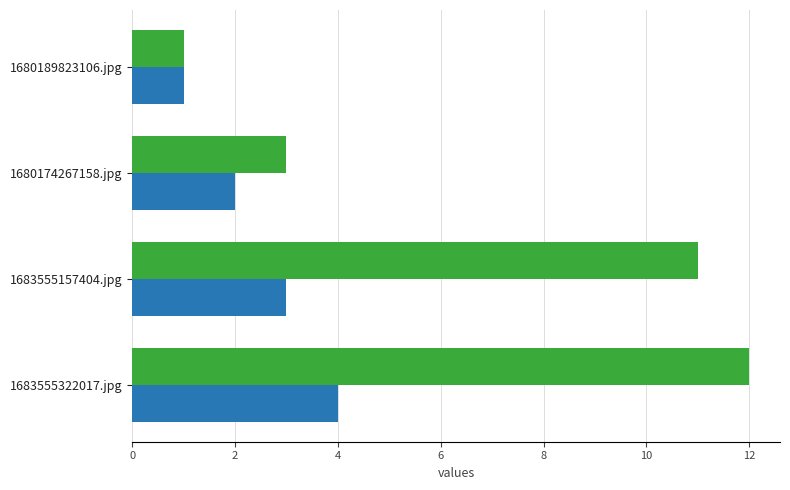

What is the label of the 2nd bar from the right?

1683555157404.jpg